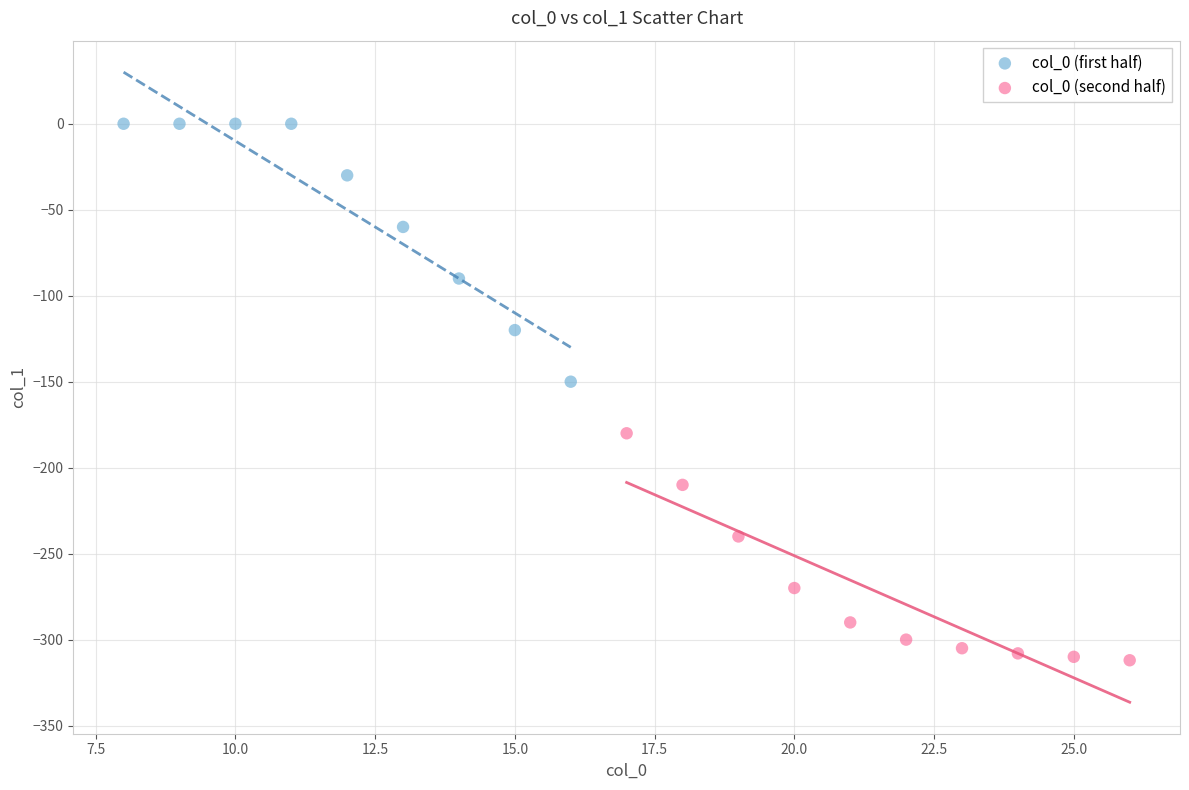

Which series has the largest Y range (max minus min)?

col_0 (first half)